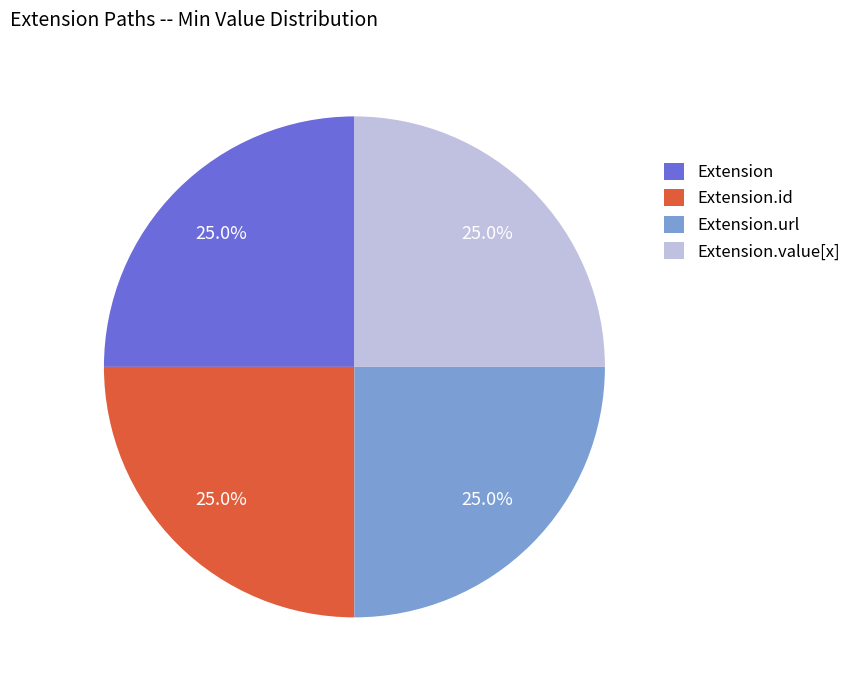

How many slices are in this pie chart?

4